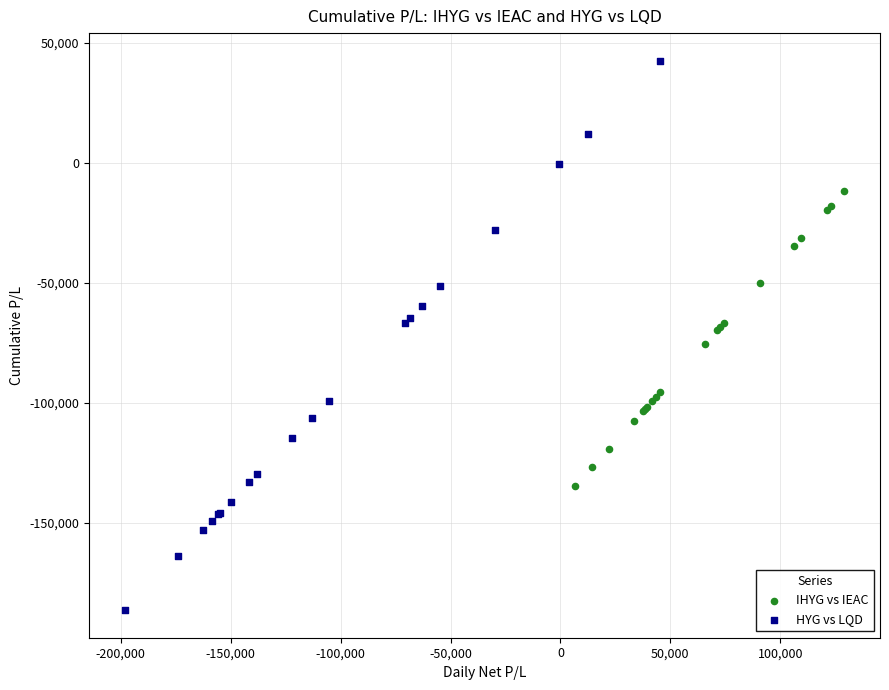

Which series contains the highest Y value?

HYG vs LQD